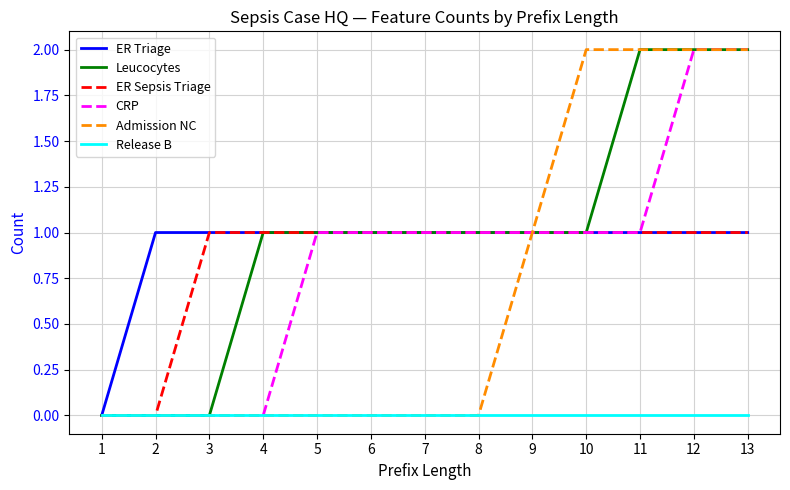

The value of ER Triage at 12 is 0. True or false?

False